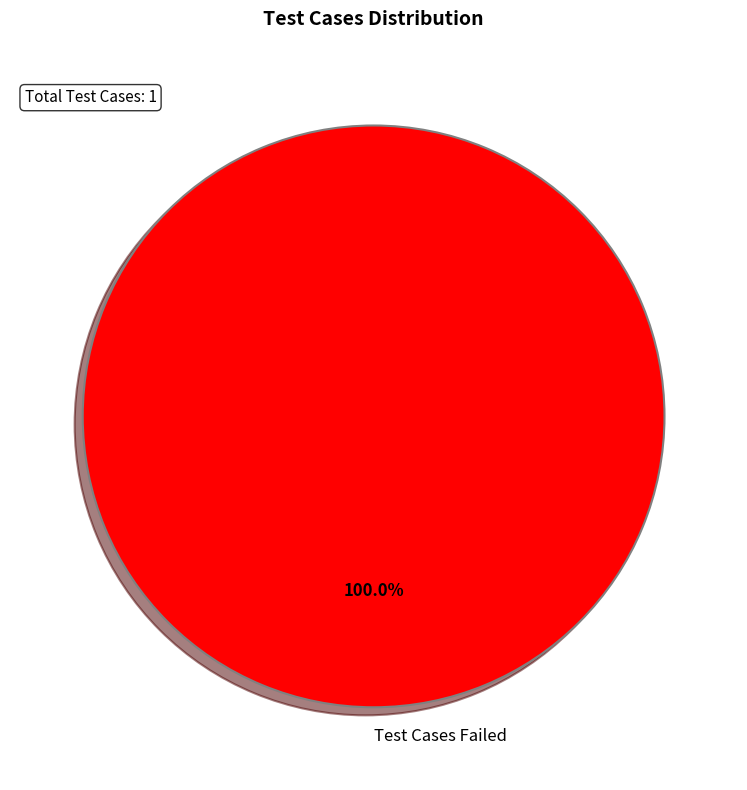

Rank the categories by value from highest to lowest.

Test Cases Failed